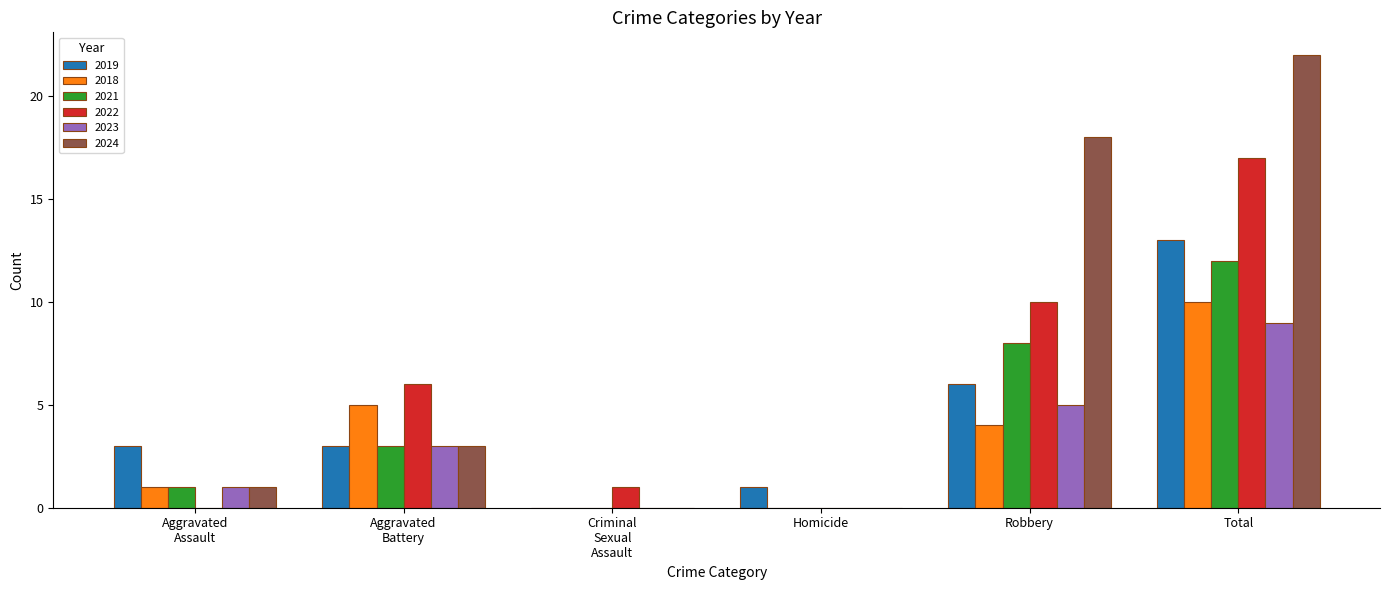

At which category is the sum across all series the highest?

Total